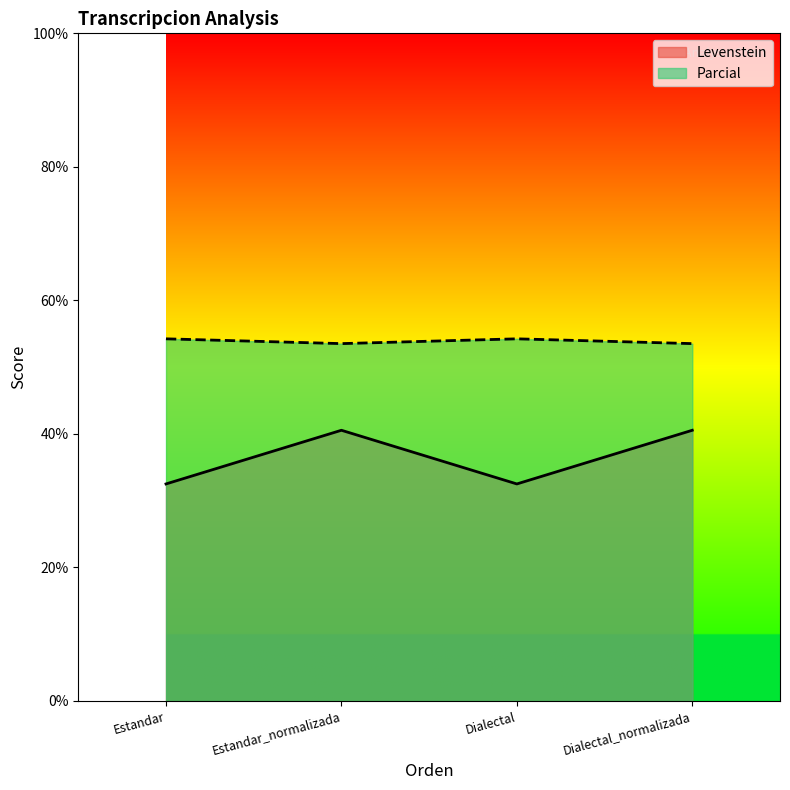

Rank the series at Estandar_normalizada from lowest to highest value.

Levenstein, Parcial